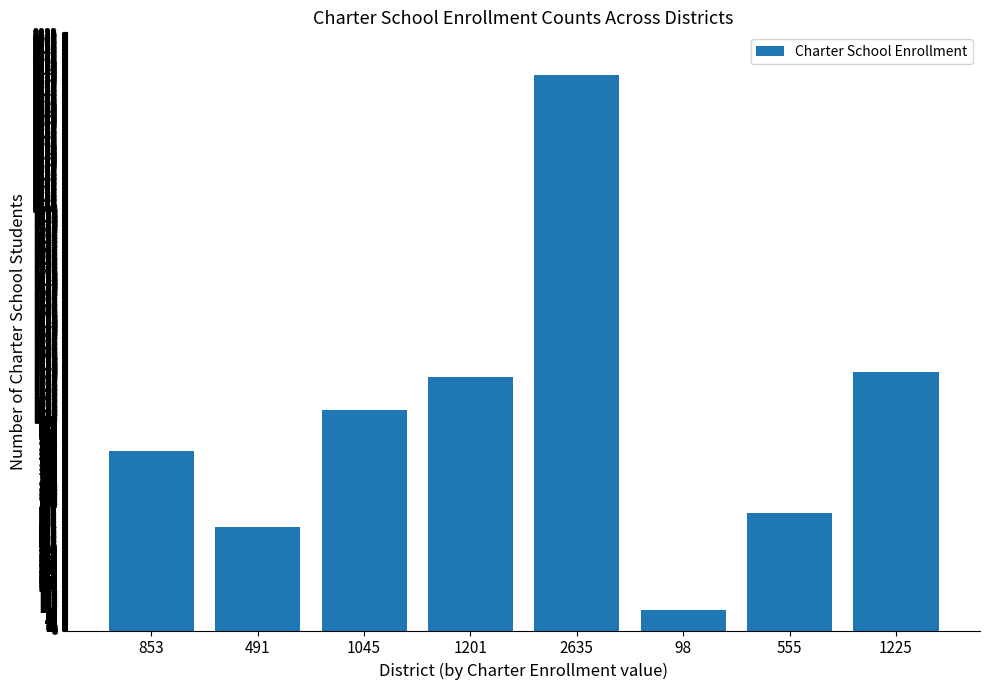

Rank the categories by value from lowest to highest.

98, 491, 555, 853, 1045, 1201, 1225, 2635